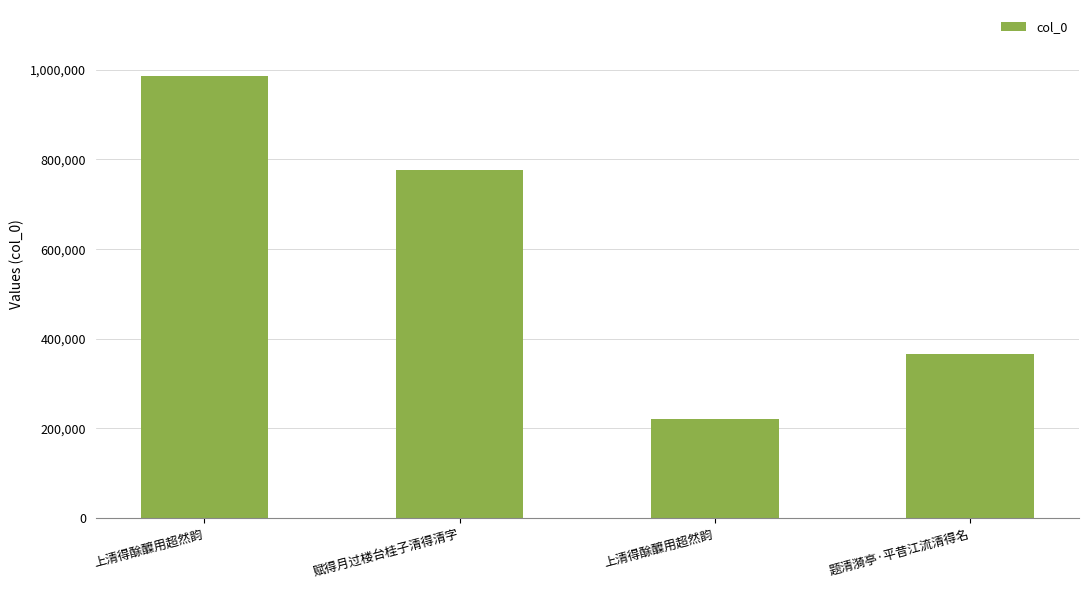

List the labels in order of value, smallest first.

上清得酴醾用超然韵, 题清漪亭·平昔江流清得名, 赋得月过楼台桂子清得清字, 上清得酴醾用超然韵